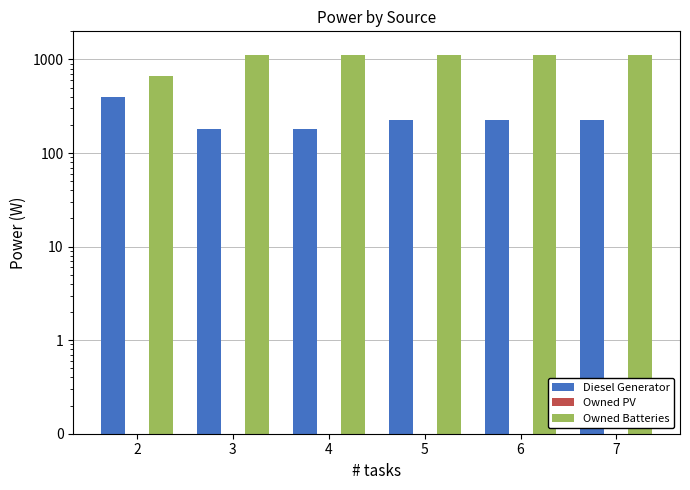

The value of Owned Batteries at 3 is 1129.0. True or false?

True